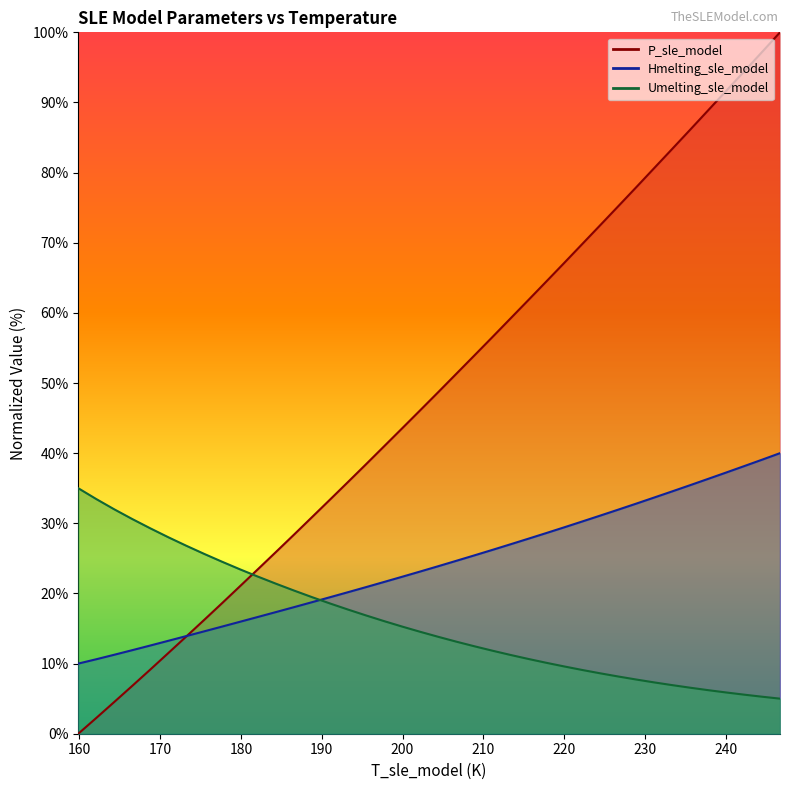

List the series in order of their peak value, highest first.

P_sle_model, Hmelting_sle_model, Umelting_sle_model